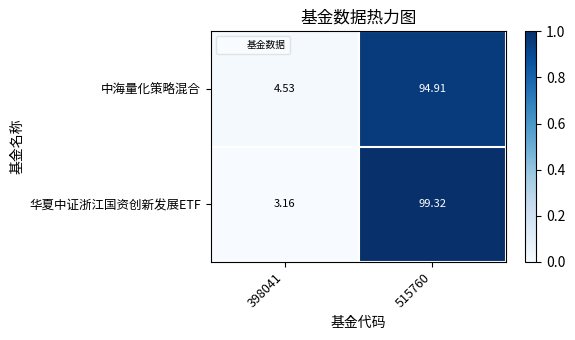

Which series has the largest total across all categories?

华夏中证浙江国资创新发展ETF